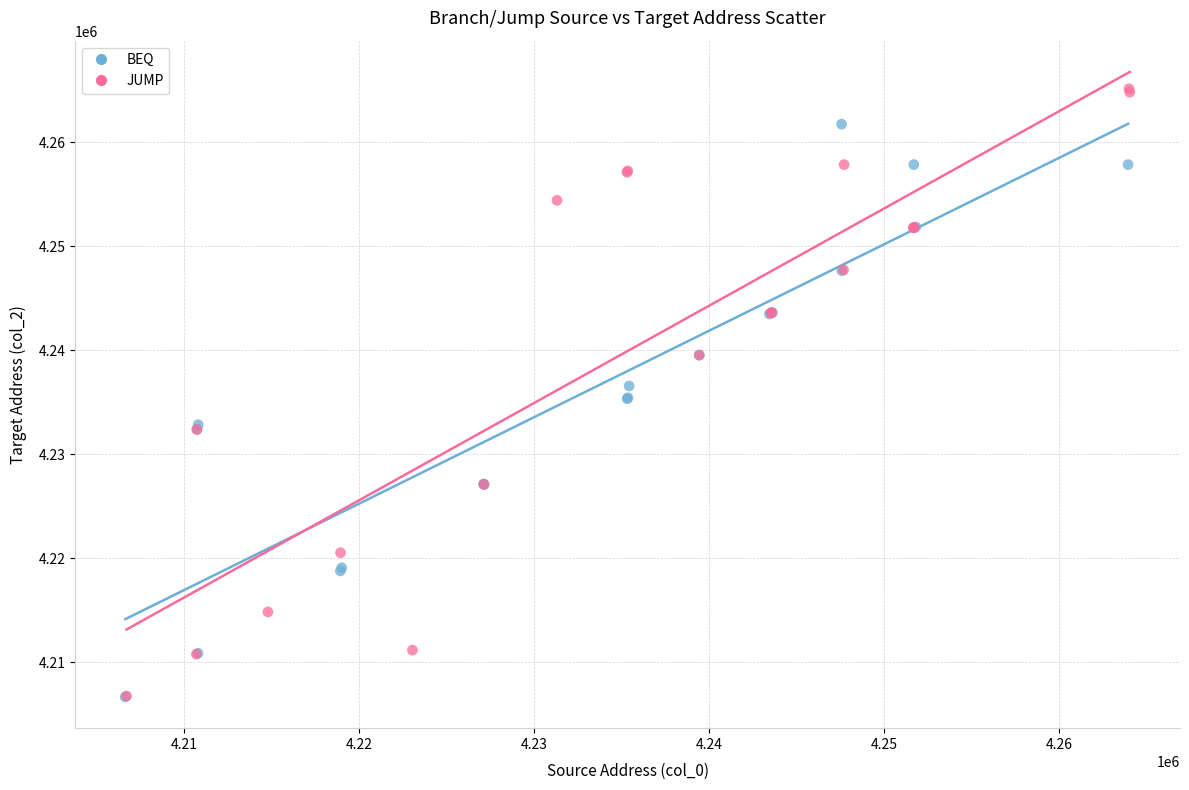

What are all the series names shown in the legend?

BEQ, JUMP